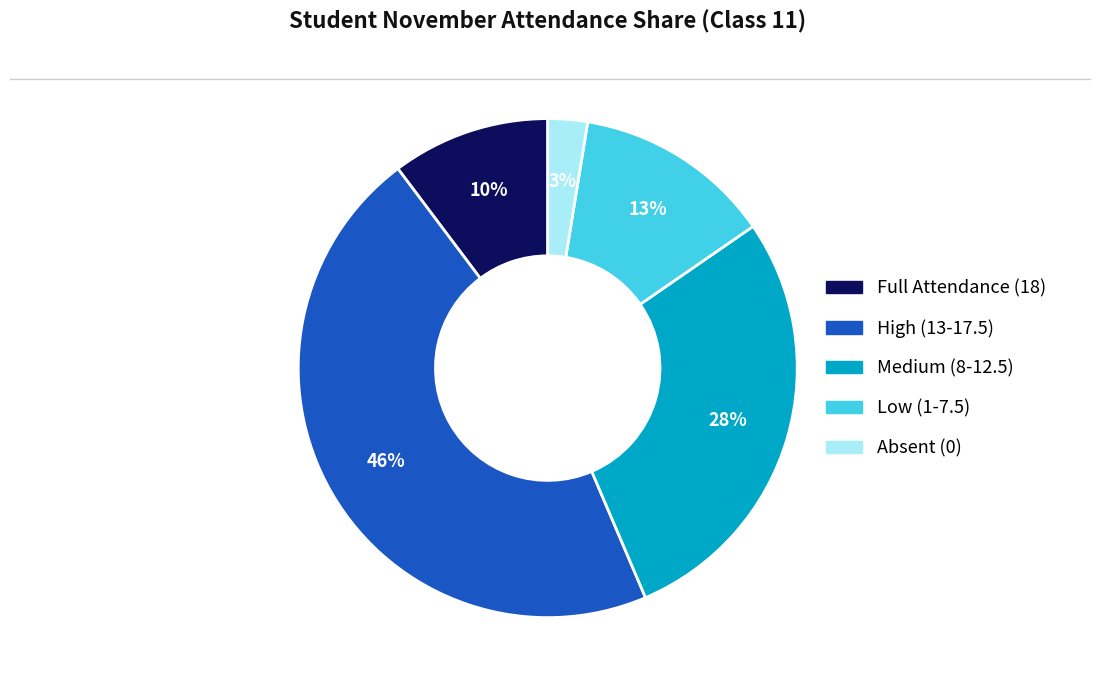

Is there a majority slice in this chart?

No